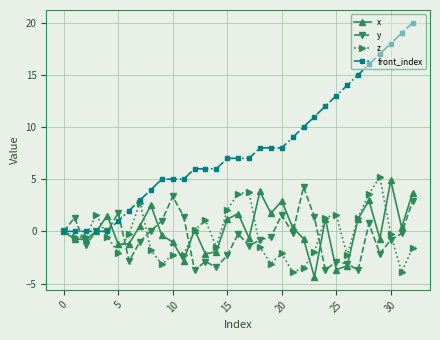

What are all the series names shown in the legend?

x, y, z, front_index